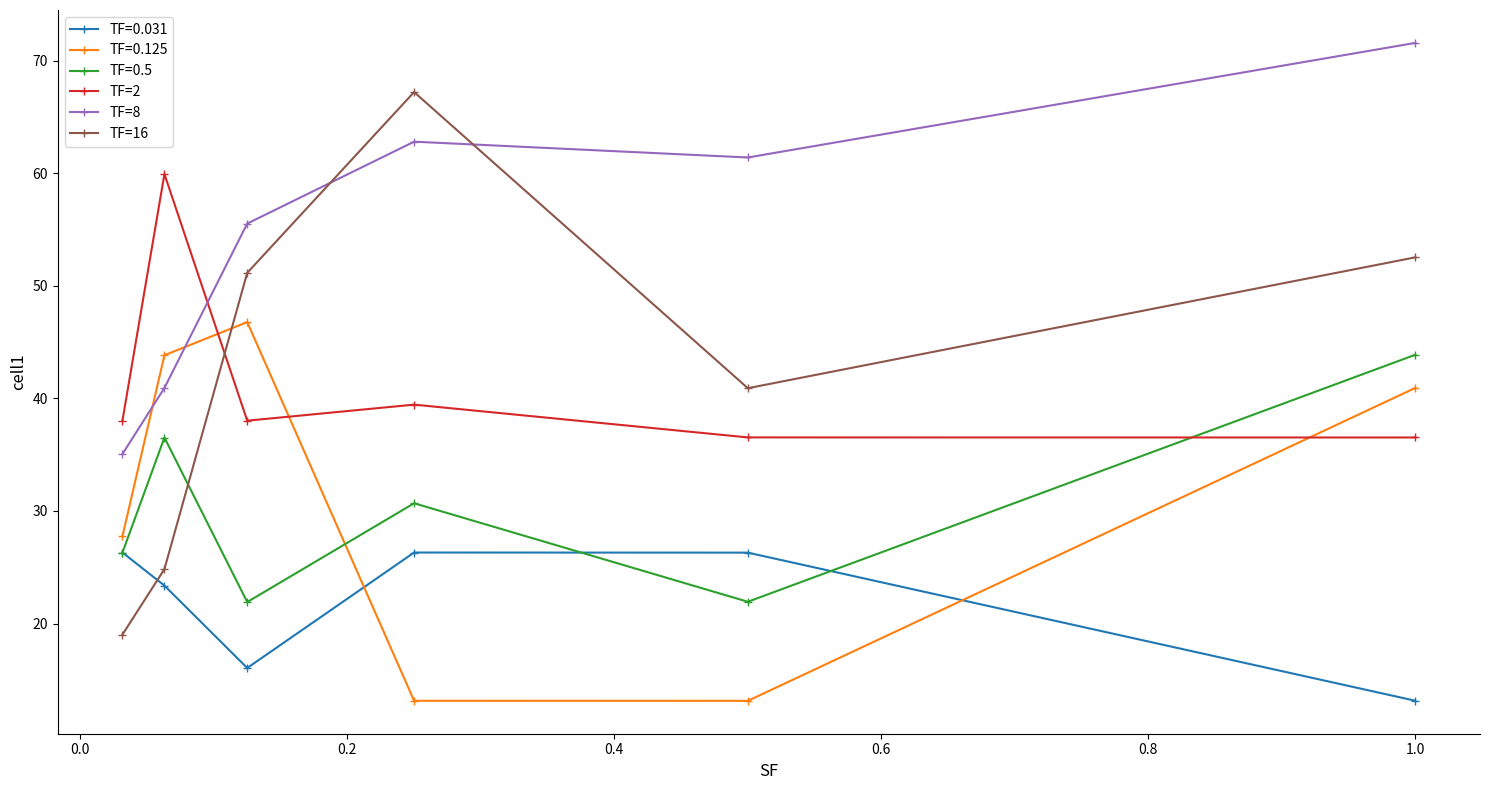

What is the maximum value shown in the chart?

71.6